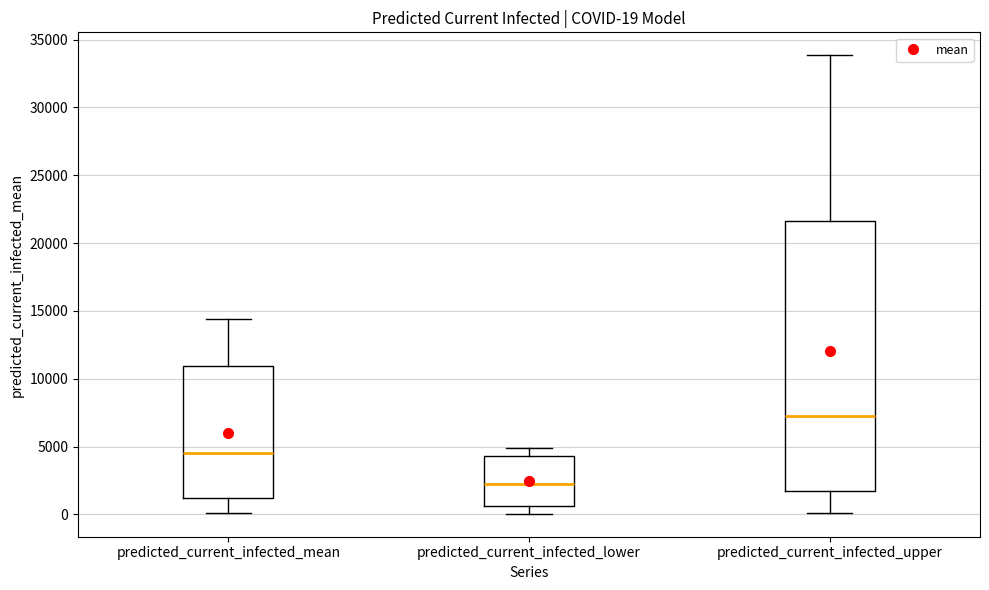

Which box is the tallest, from its lower edge to its upper edge?

predicted_current_infected_upper